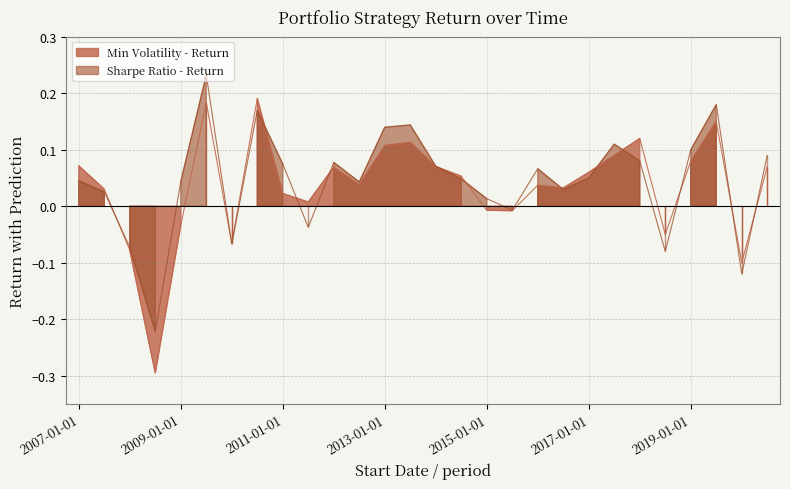

How many lines are shown in the chart?

2